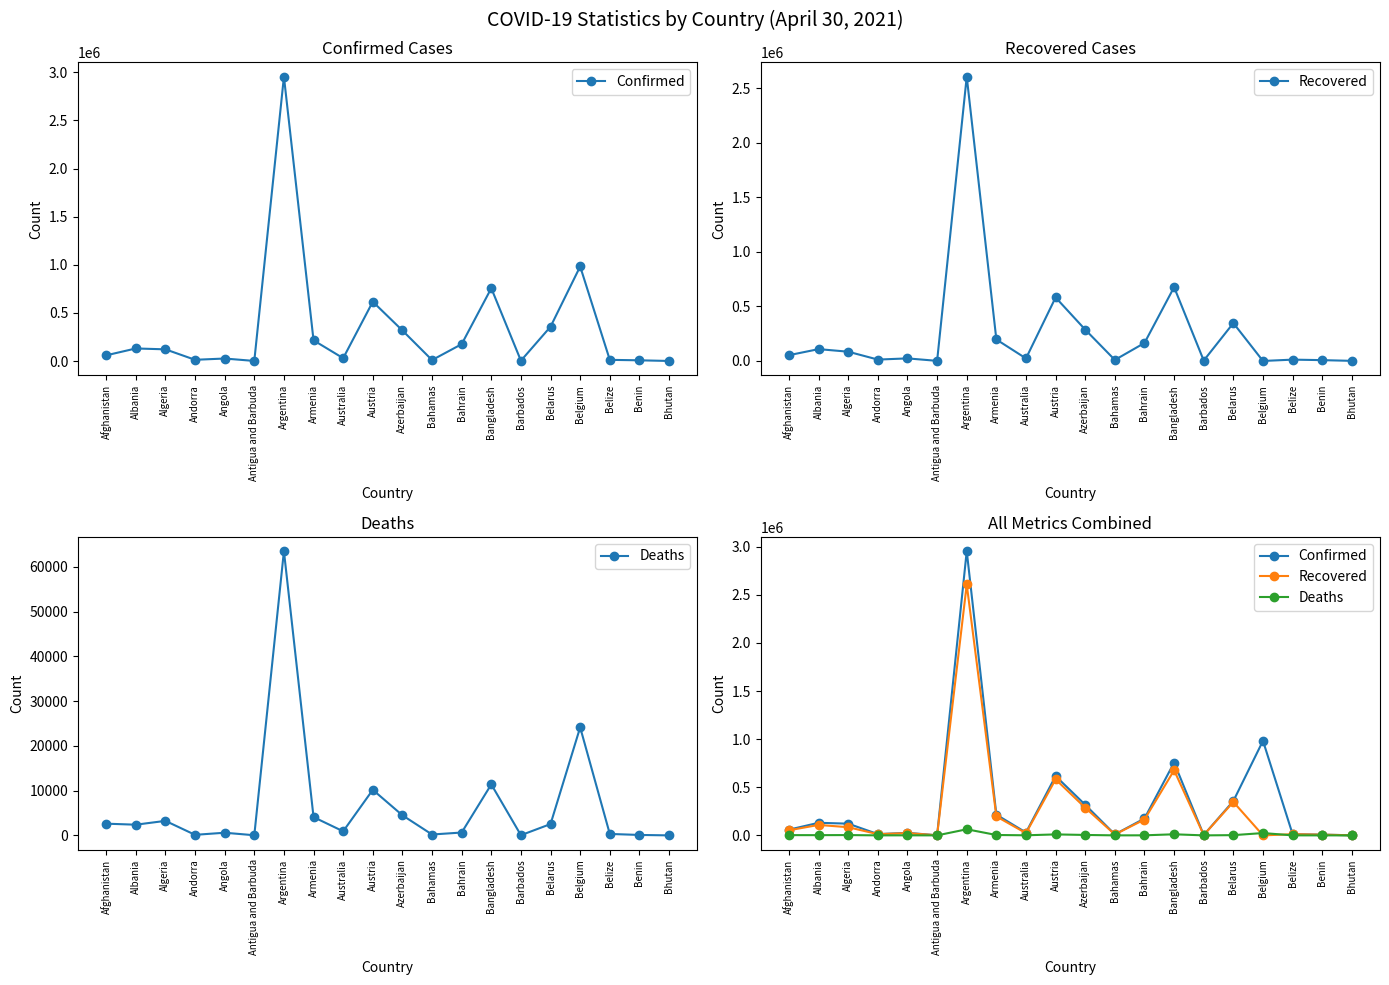

What is the spread (max minus min) of values at Austria?

606560